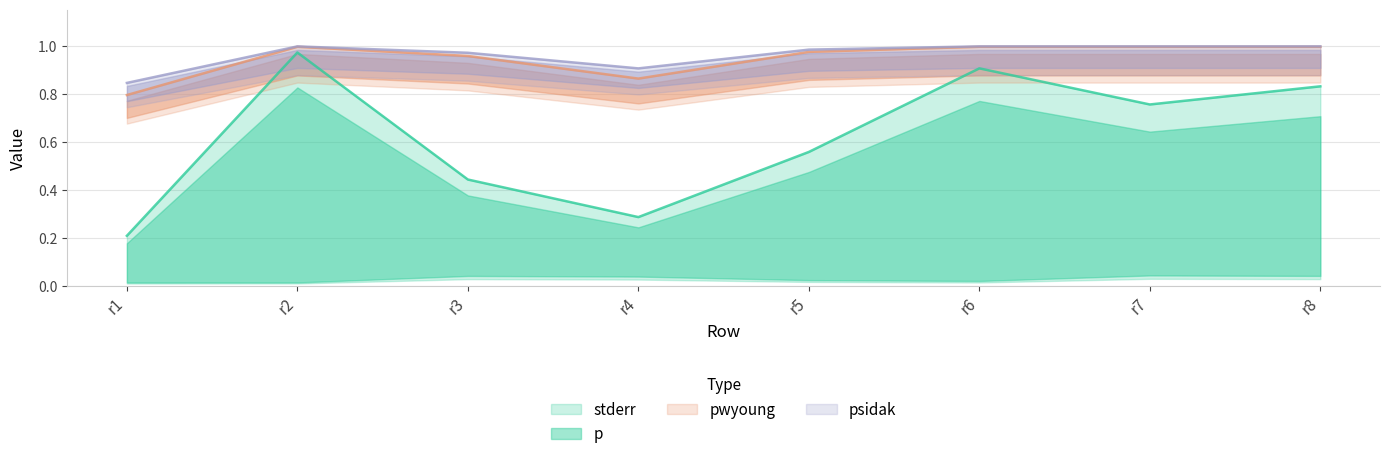

Which category has the lowest value in the pwyoung series?

r1